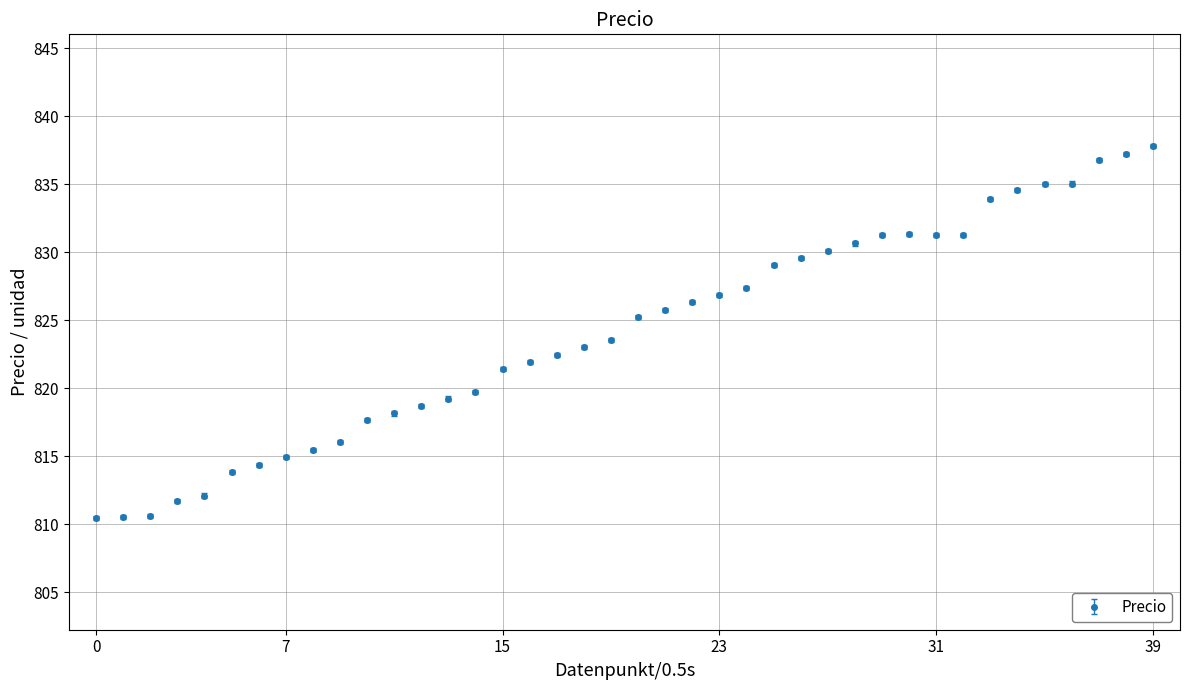

What is the value of the 2nd point from the left?

810.5